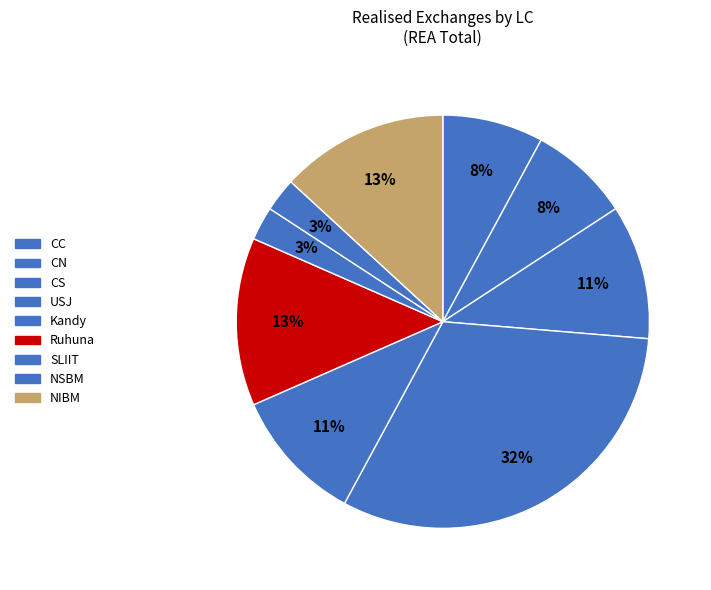

How many segments does this pie chart have?

9